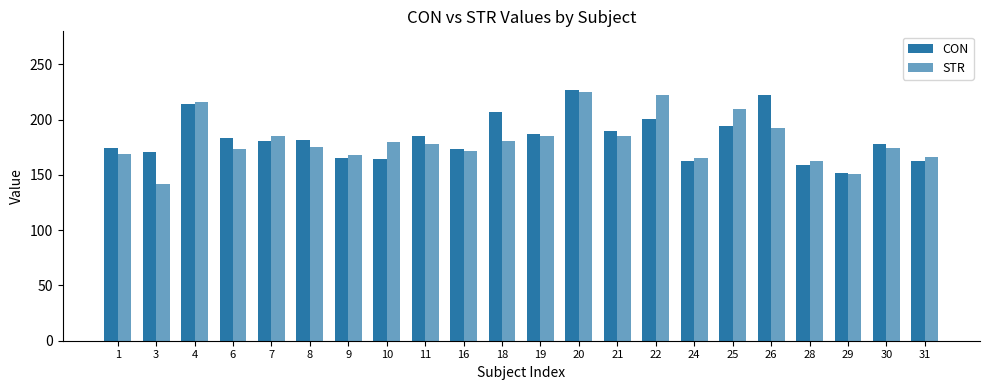

Count the number of categories in the chart.

22